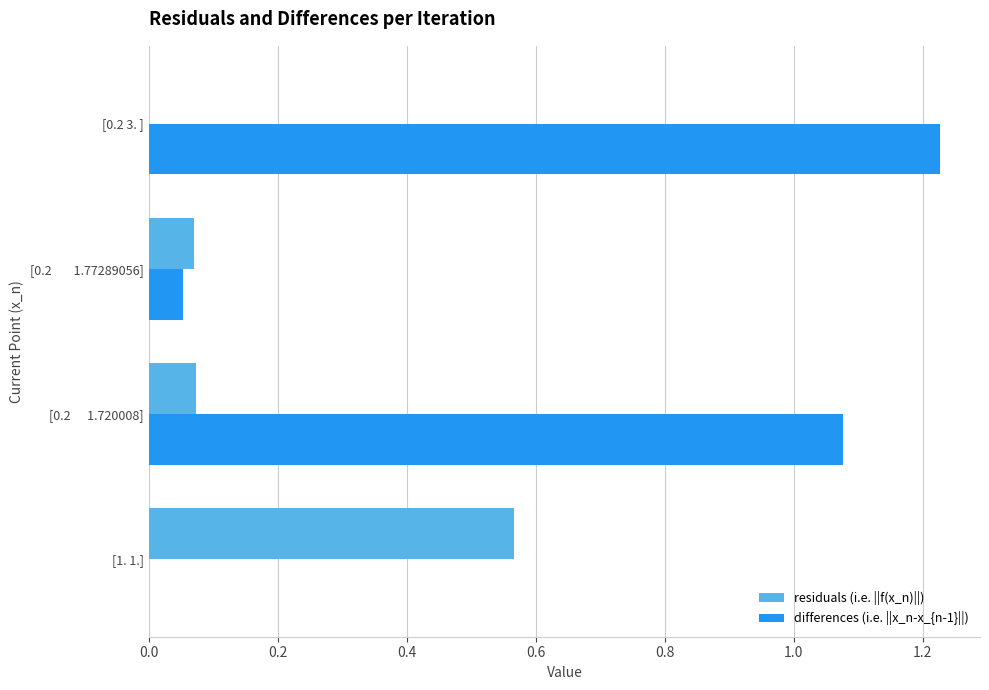

Which series has the largest total across all categories?

differences (i.e. ||x_n-x_{n-1}||)